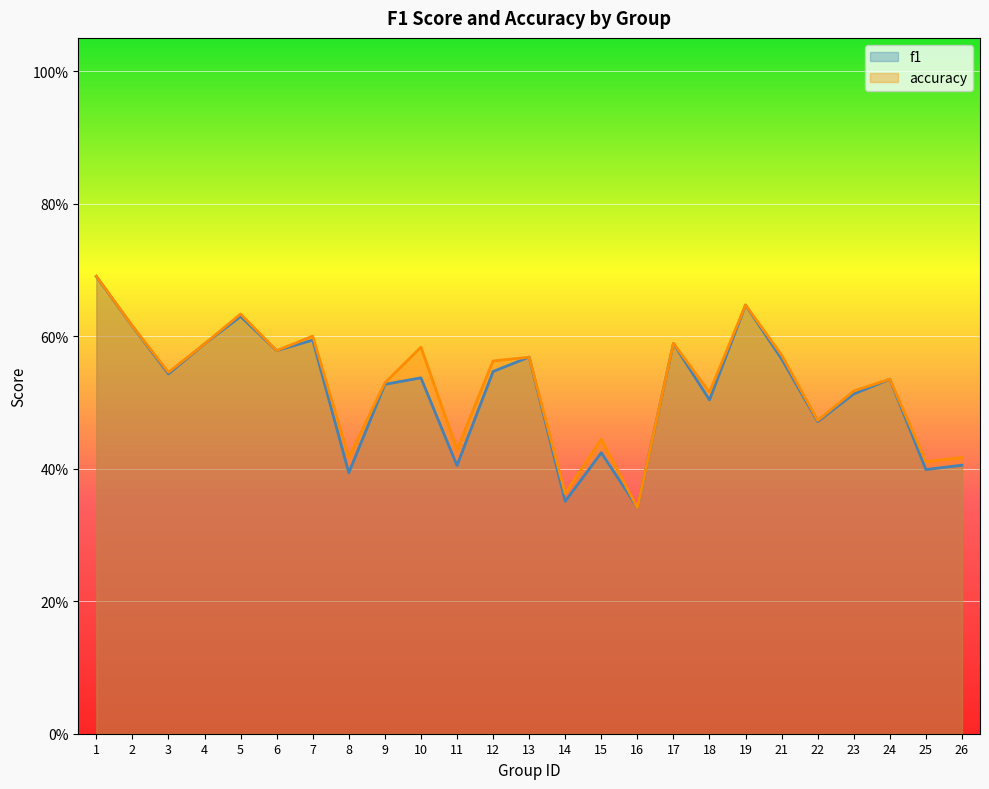

How many intersections are there between f1 and accuracy?

2